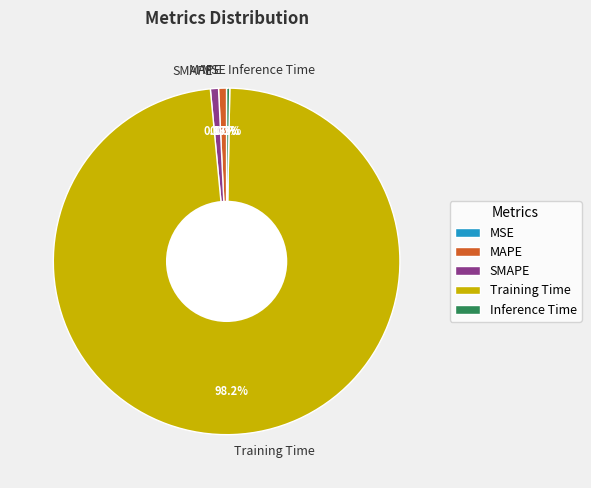

Which has a higher value, Training Time or MAPE?

Training Time